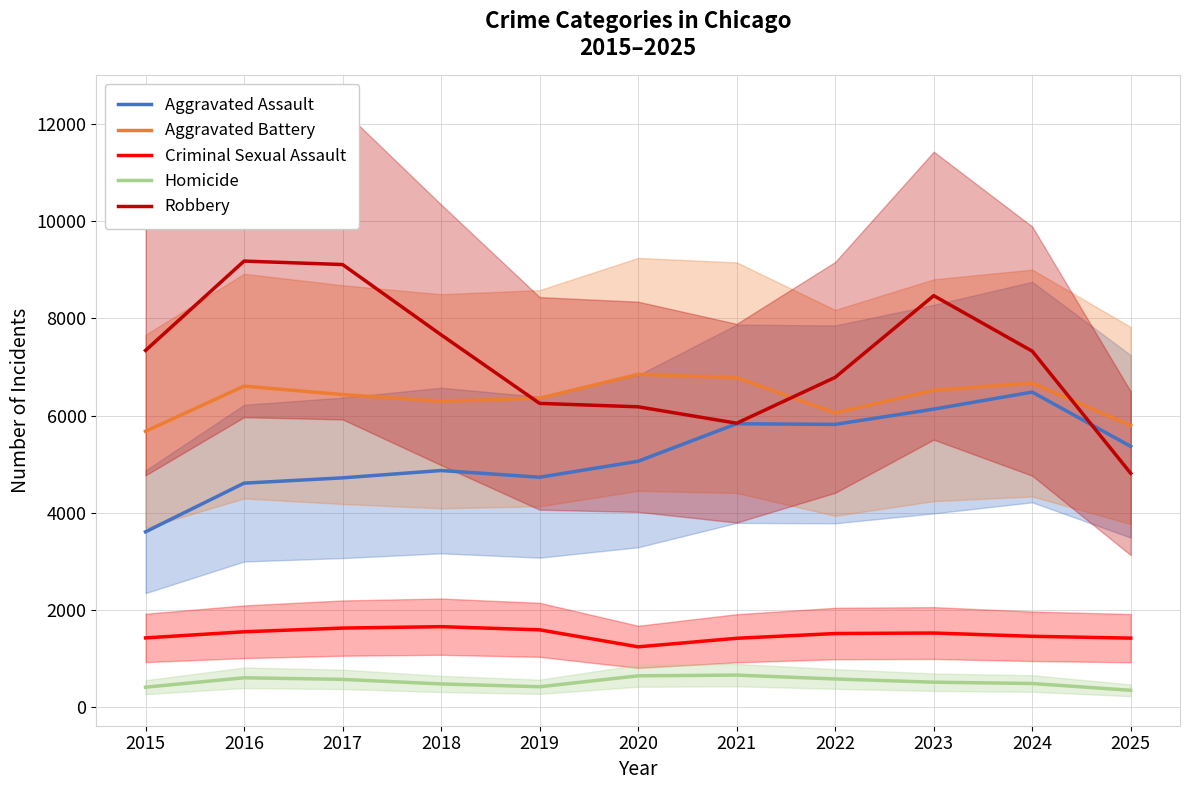

The Aggravated Battery series shows 6057 at 2022. True or false?

True